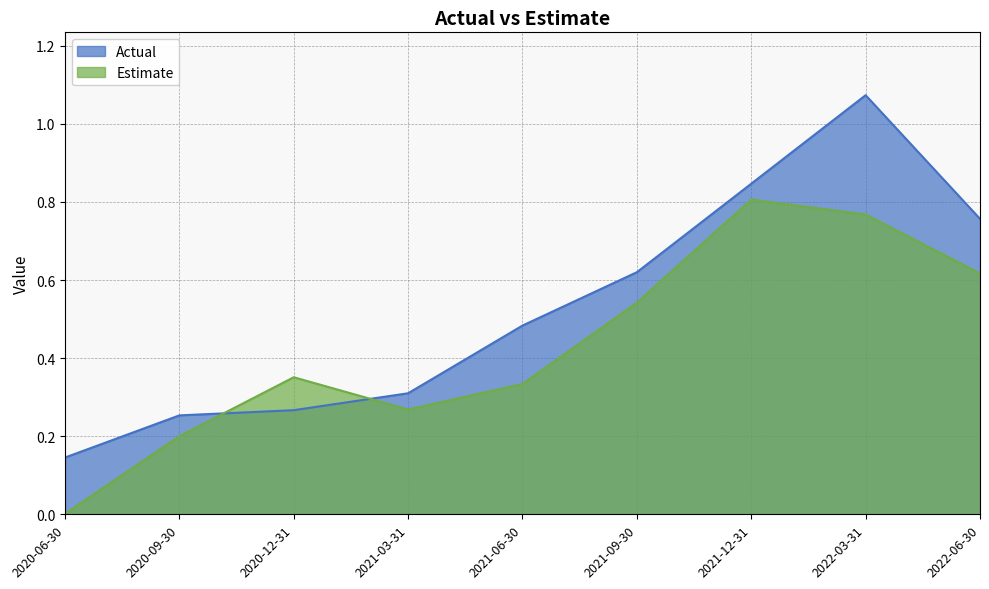

How many intersections are there between Actual and Estimate?

2